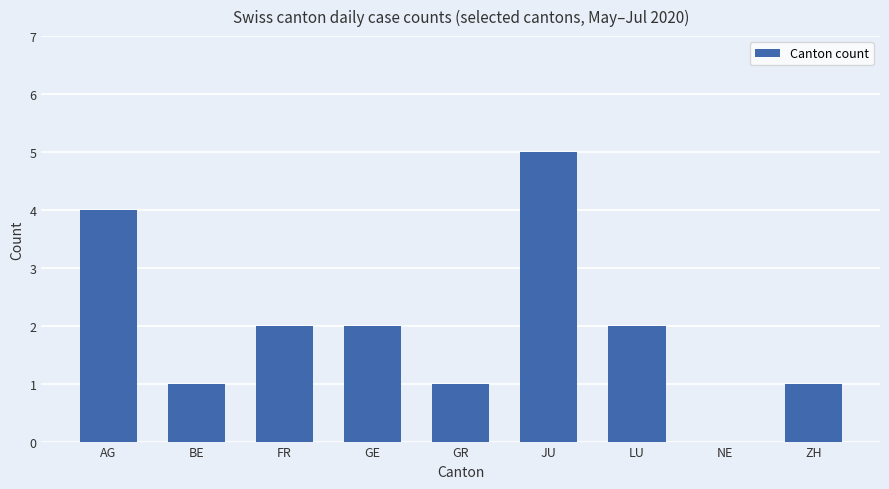

True or false: the data shows 0 at GR.

False